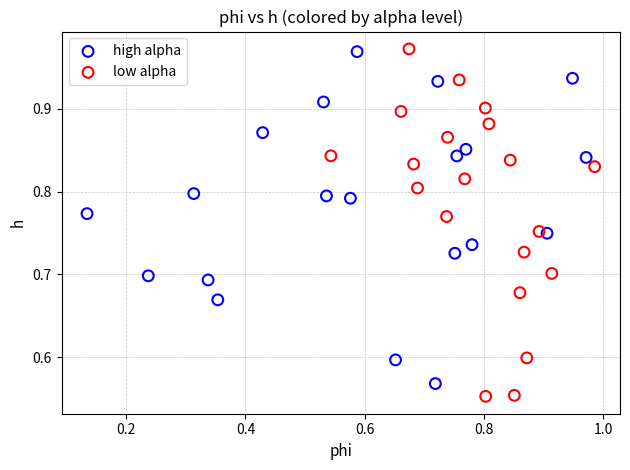

Which series has the widest spread of Y values?

low alpha